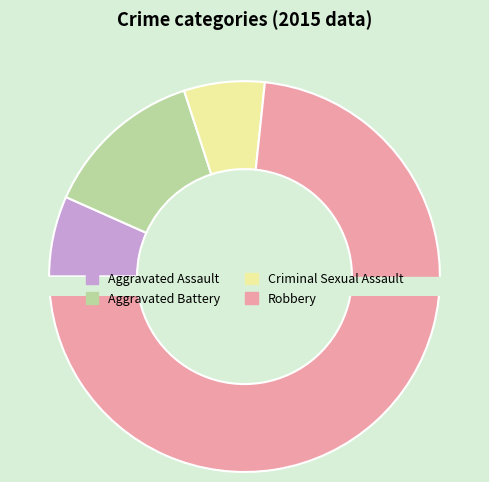

Do Aggravated Battery and Criminal Sexual Assault together represent more than half of the pie?

No